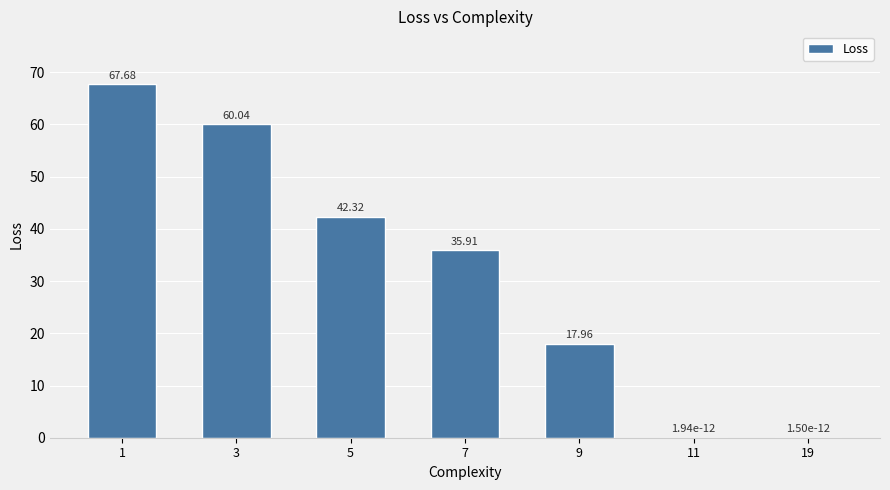

Are the bars horizontal?

No